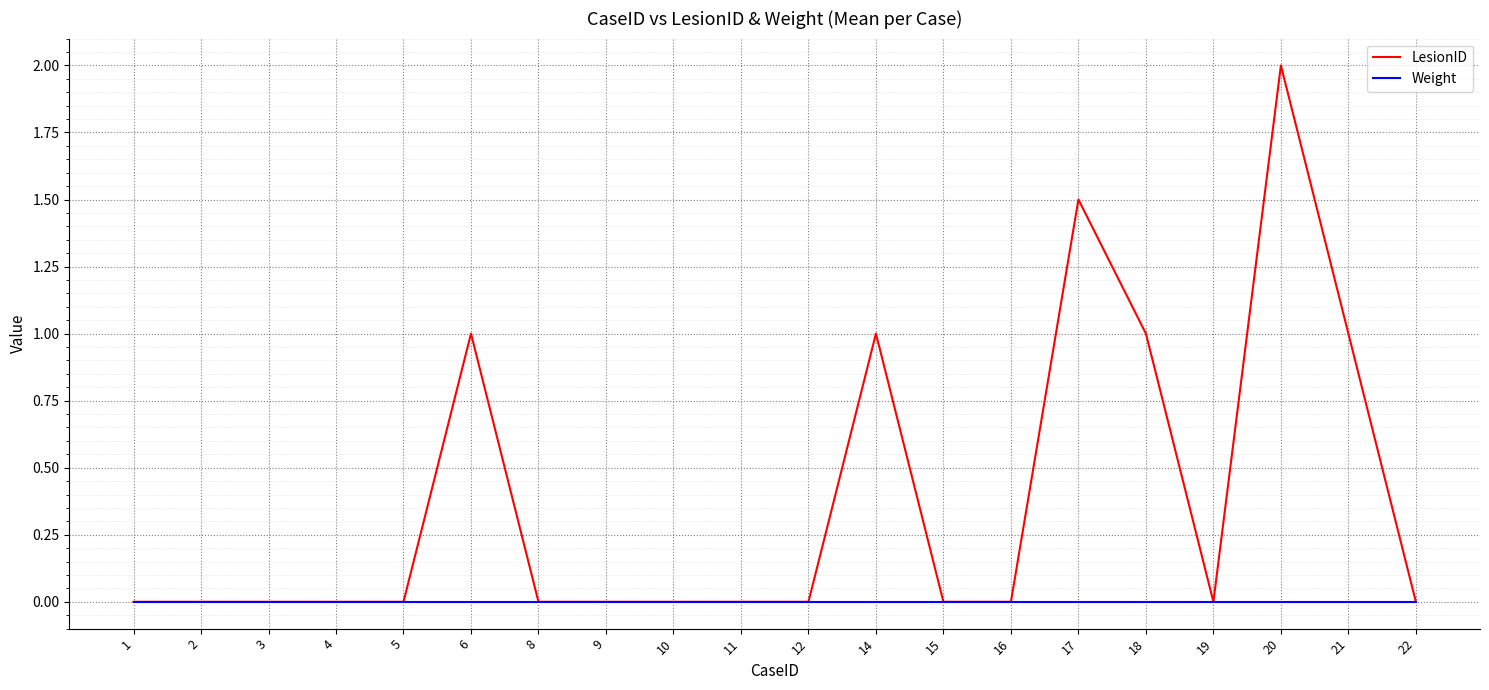

List the series in order of their peak value, lowest first.

Weight, LesionID